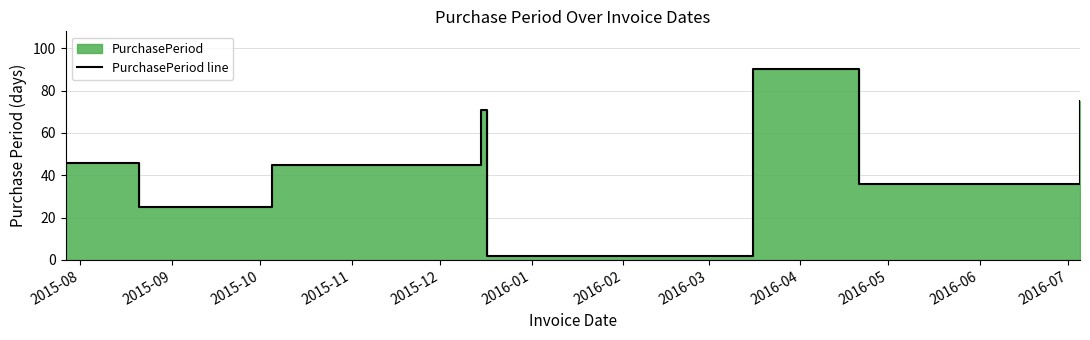

What is the maximum value shown in the chart?

90